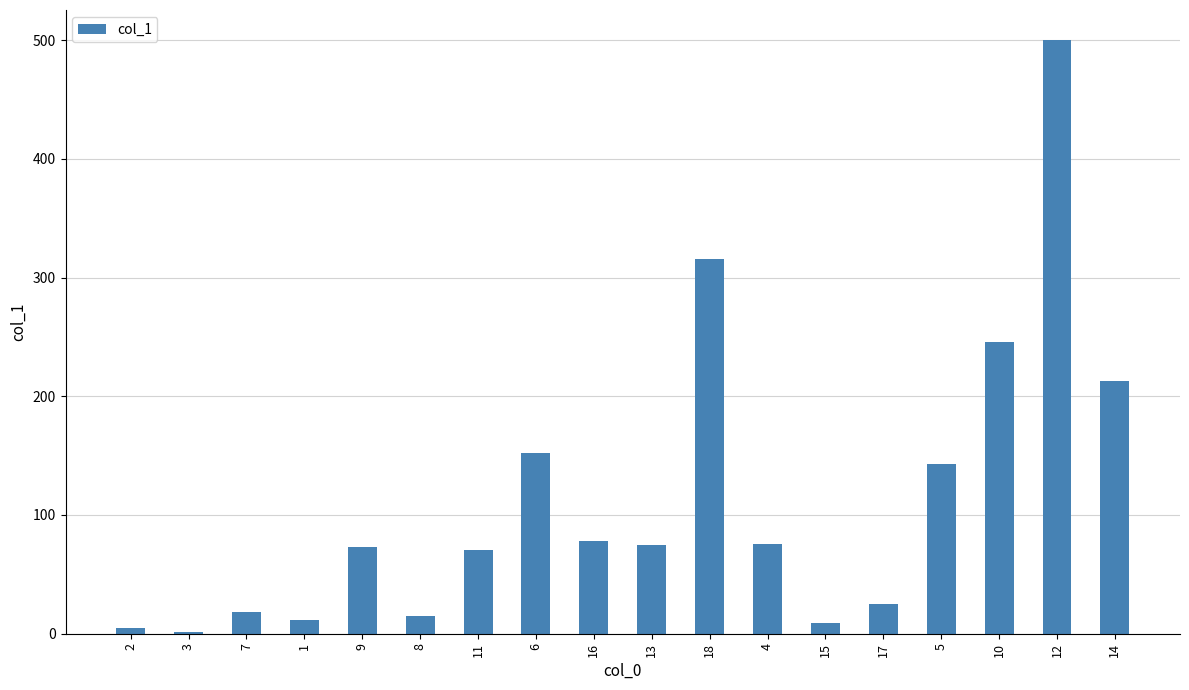

Is it true that the value at 14 is 348.6?

False